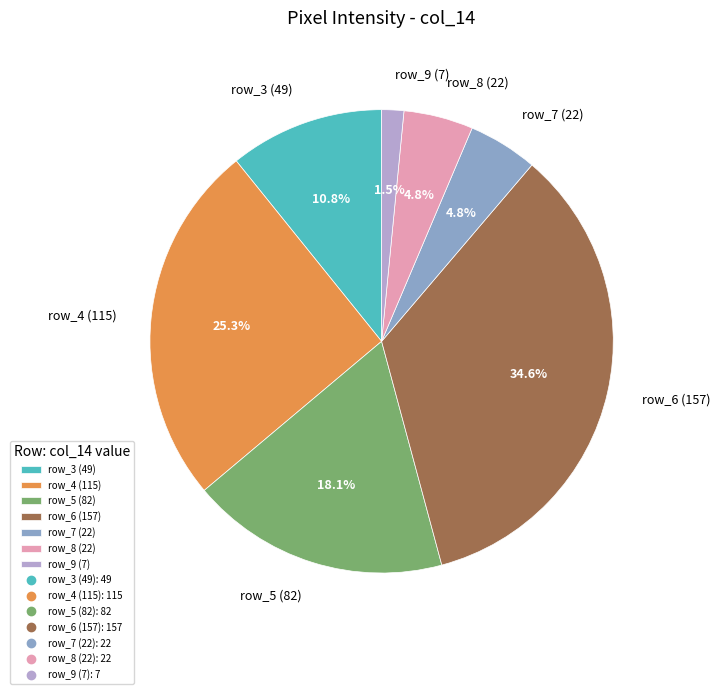

Is there any slice that represents more than half of the pie?

No